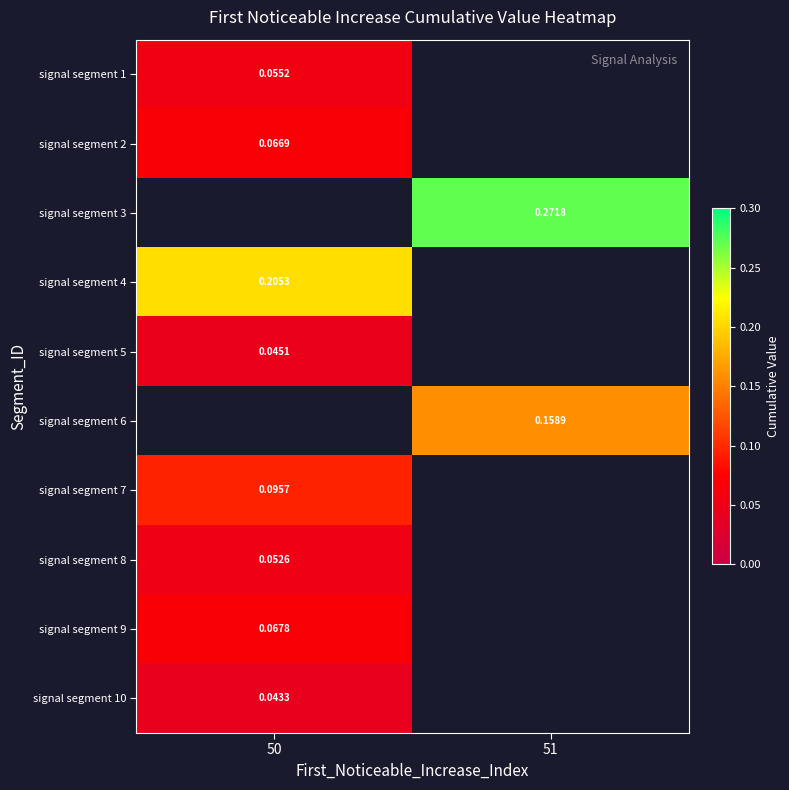

At how many categories does at least one series exceed 0?

2